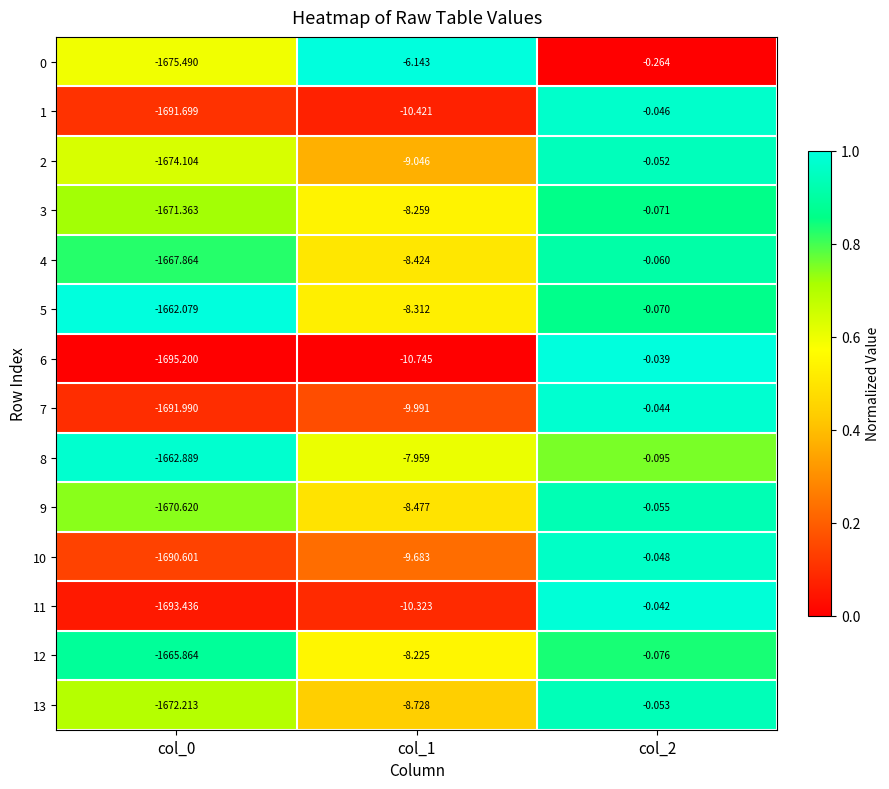

What is the total value across all series at col_0?

-23485.4